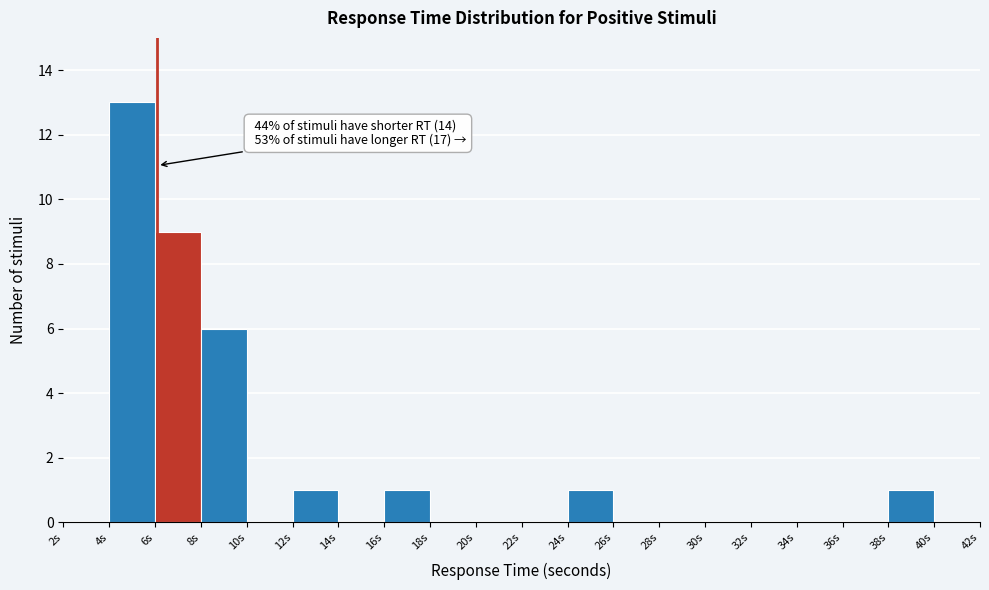

Over which range of the x-axis is the bar tallest?

4 to 6